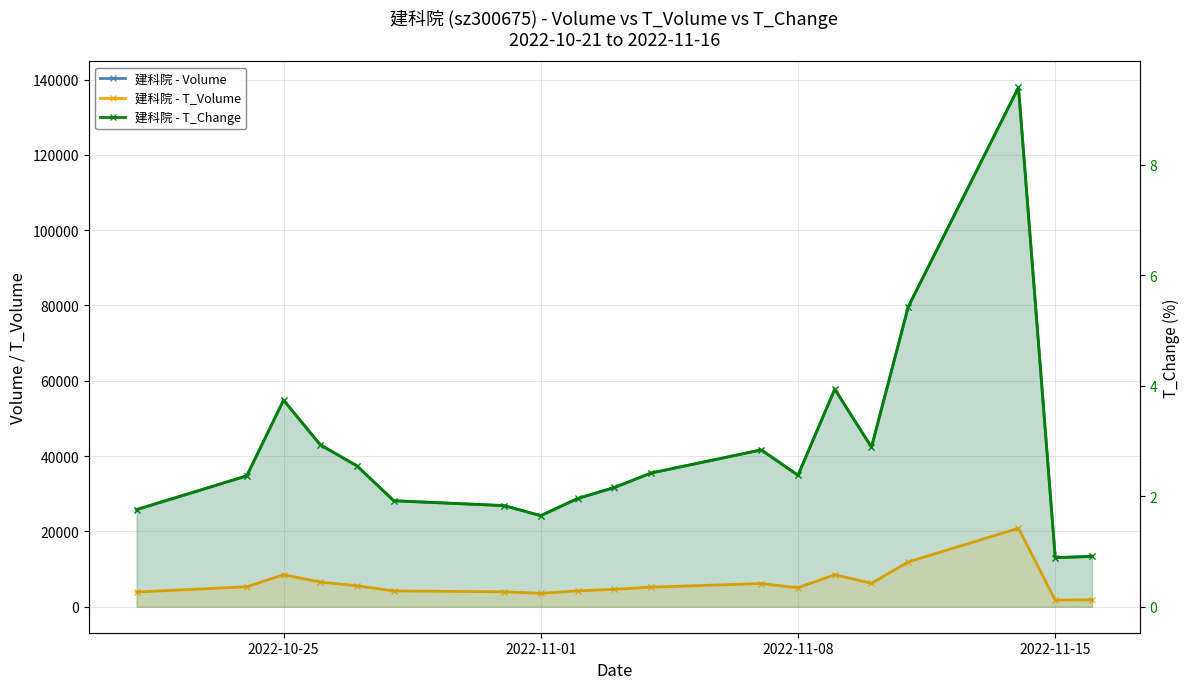

In 建科院 - Volume, how many points are lower than both neighbors (excluding endpoints)?

4